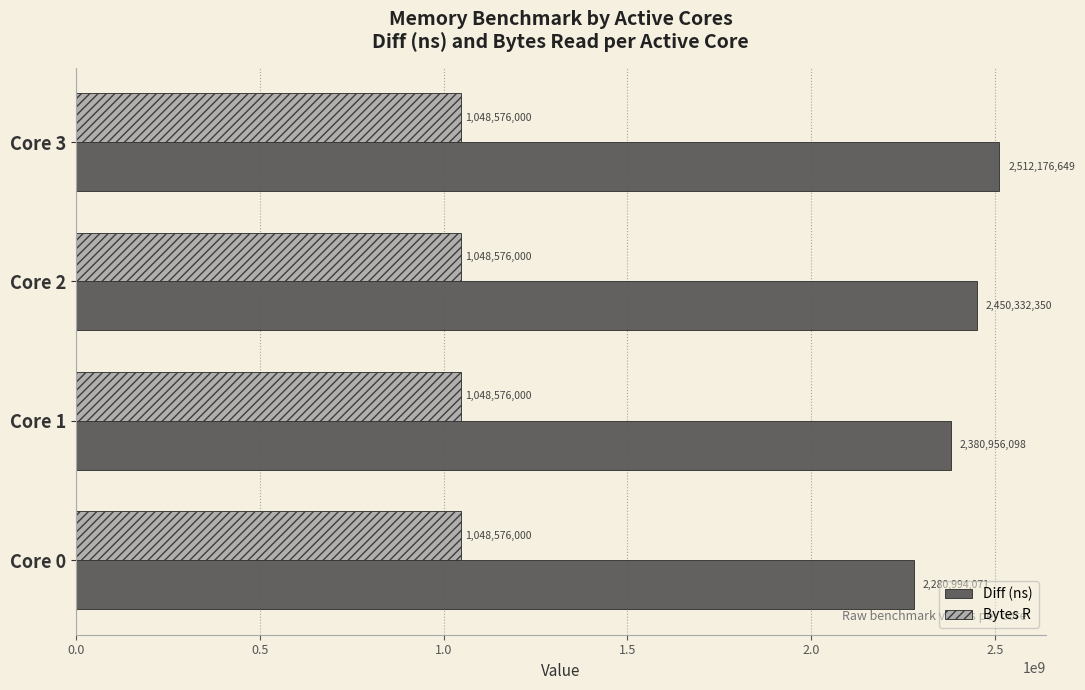

Which series has the largest total across all categories?

Diff (ns)